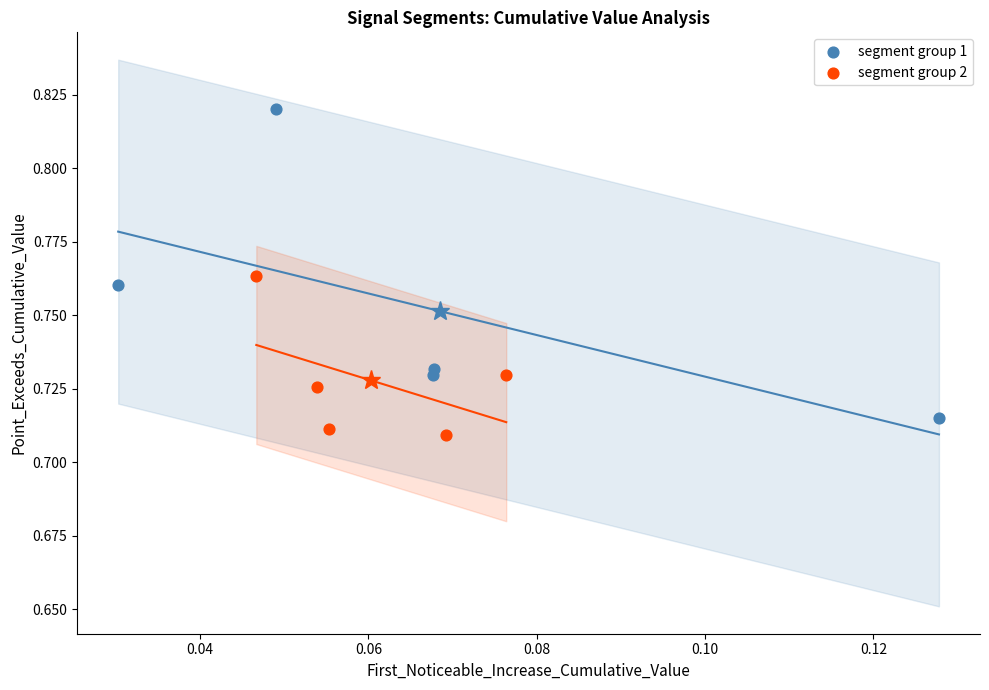

What are all the series names shown in the legend?

segment group 1, segment group 2